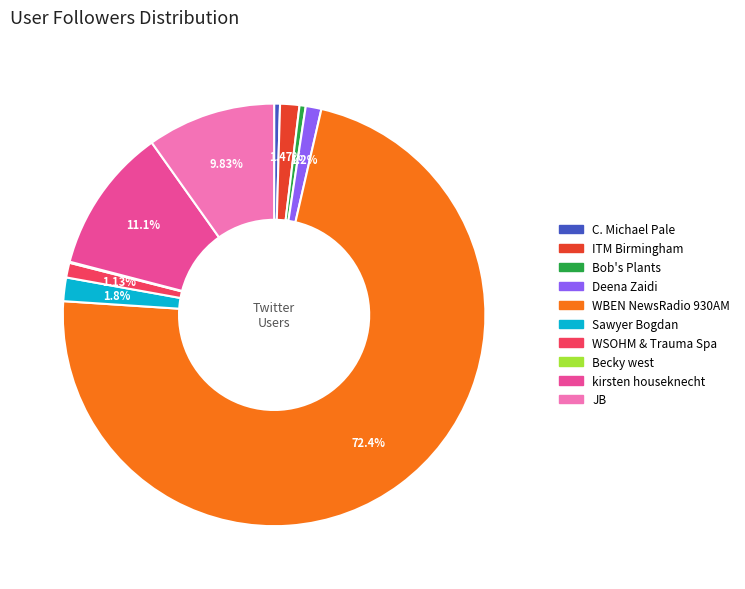

Is it true that JB is 24% of the pie?

False